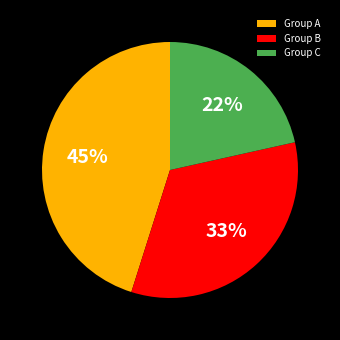

Rank the categories by value from lowest to highest.

Group C, Group B, Group A